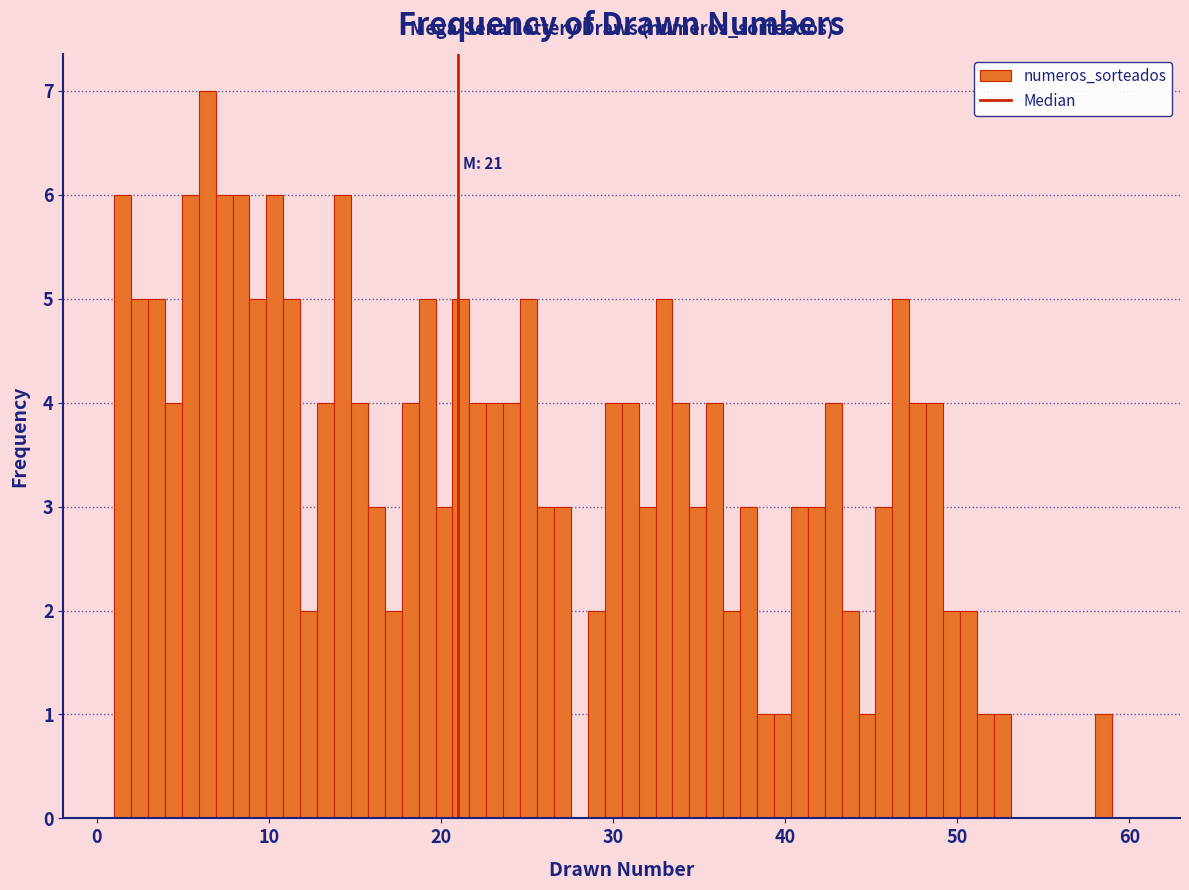

Around what value on the x-axis is the tallest bar? Give the approximate position of its centre, as read against the axis.

6